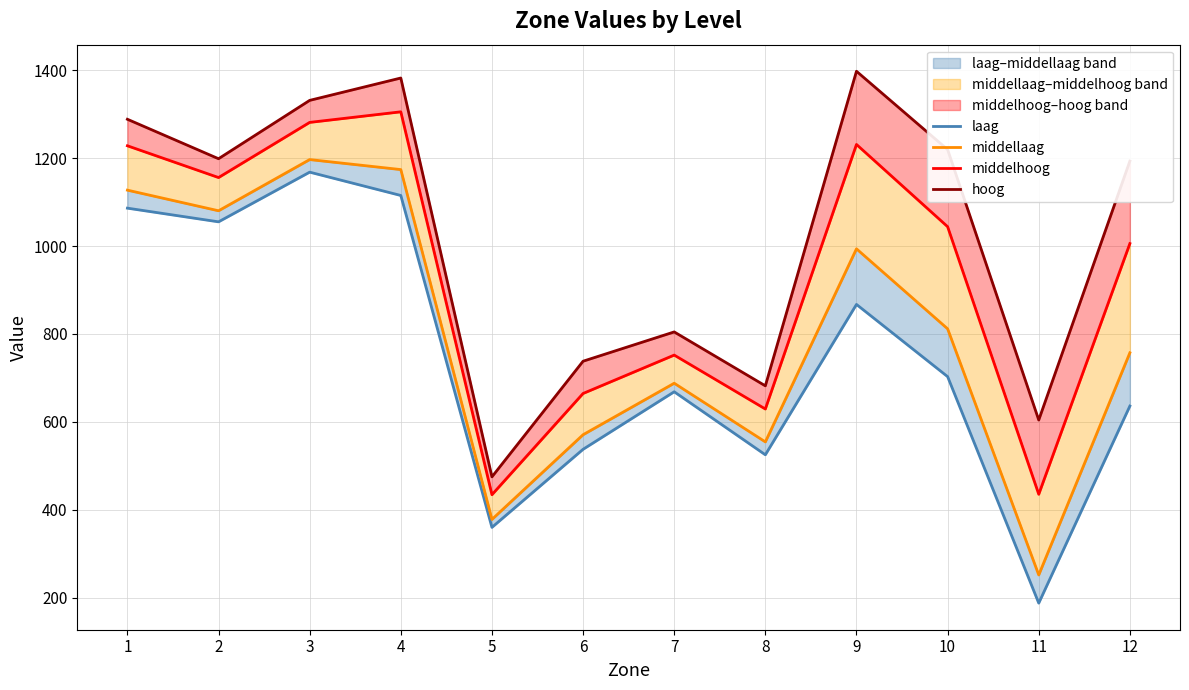

Between 5 and 9, which is larger?

9